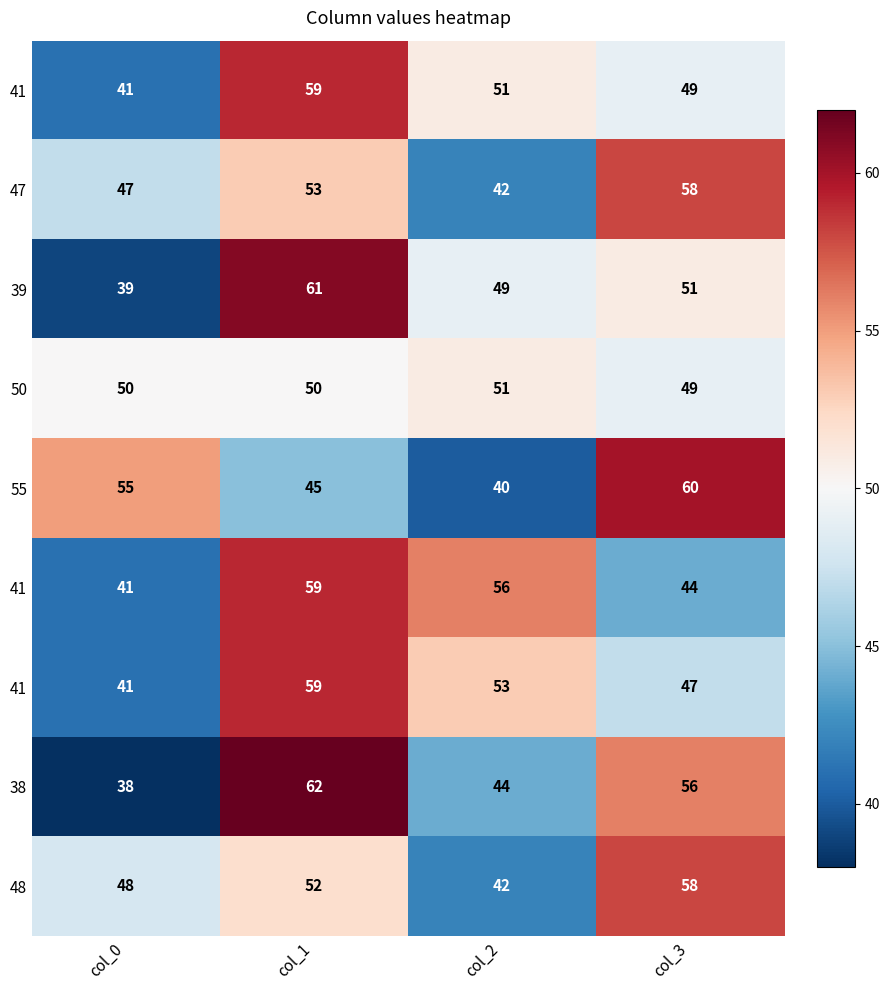

Count the number of categories in the chart.

4